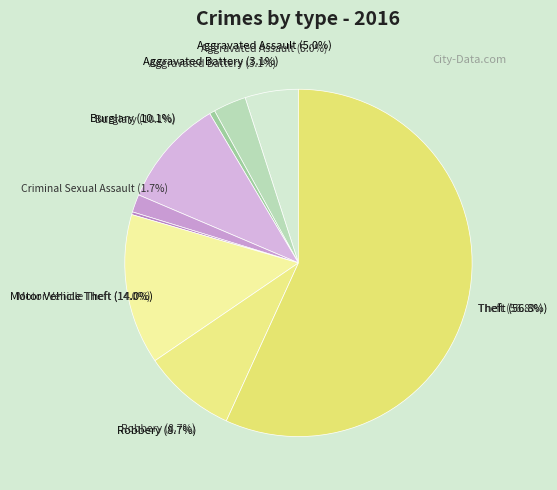

Count the number of slices in the pie.

9